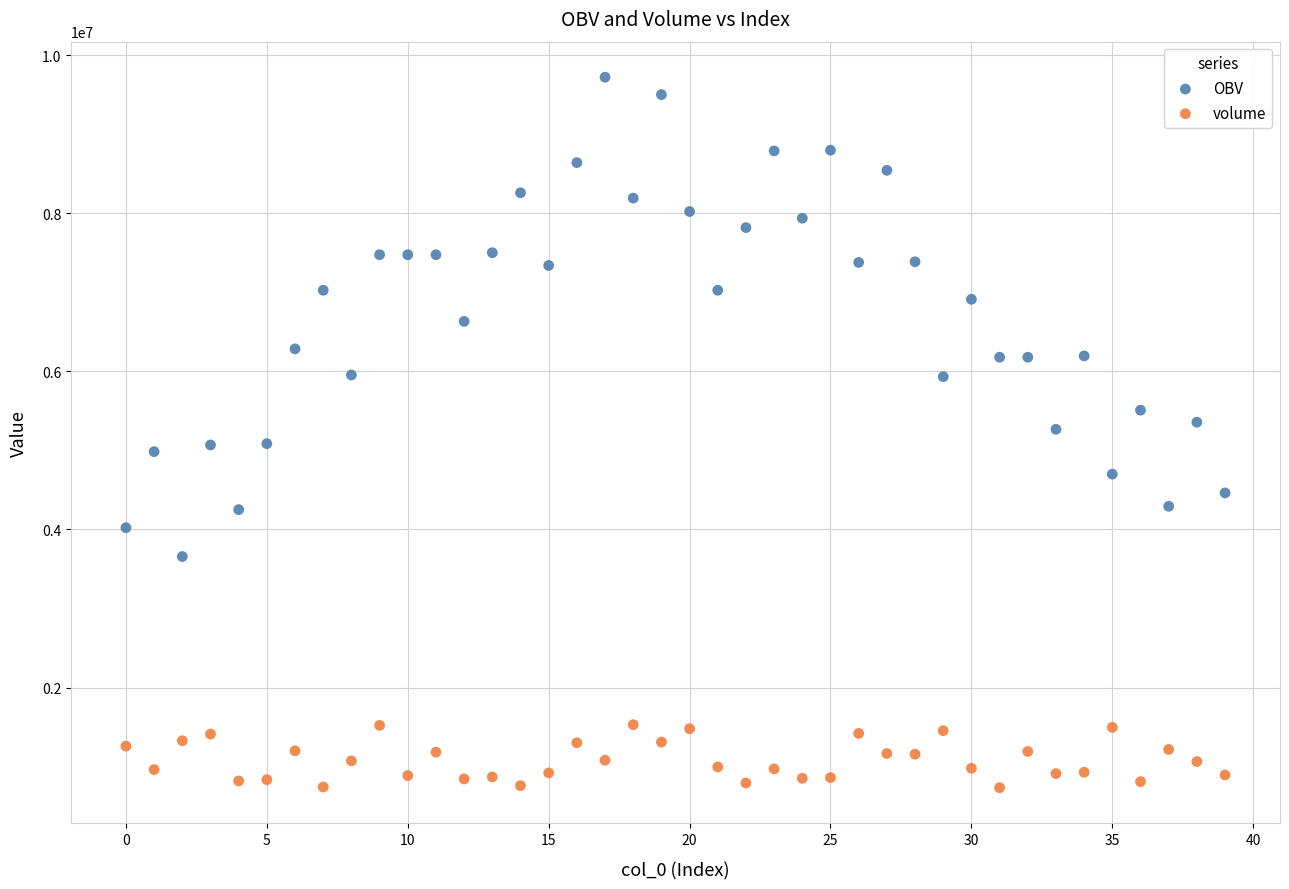

Which series reaches the minimum Y coordinate?

volume